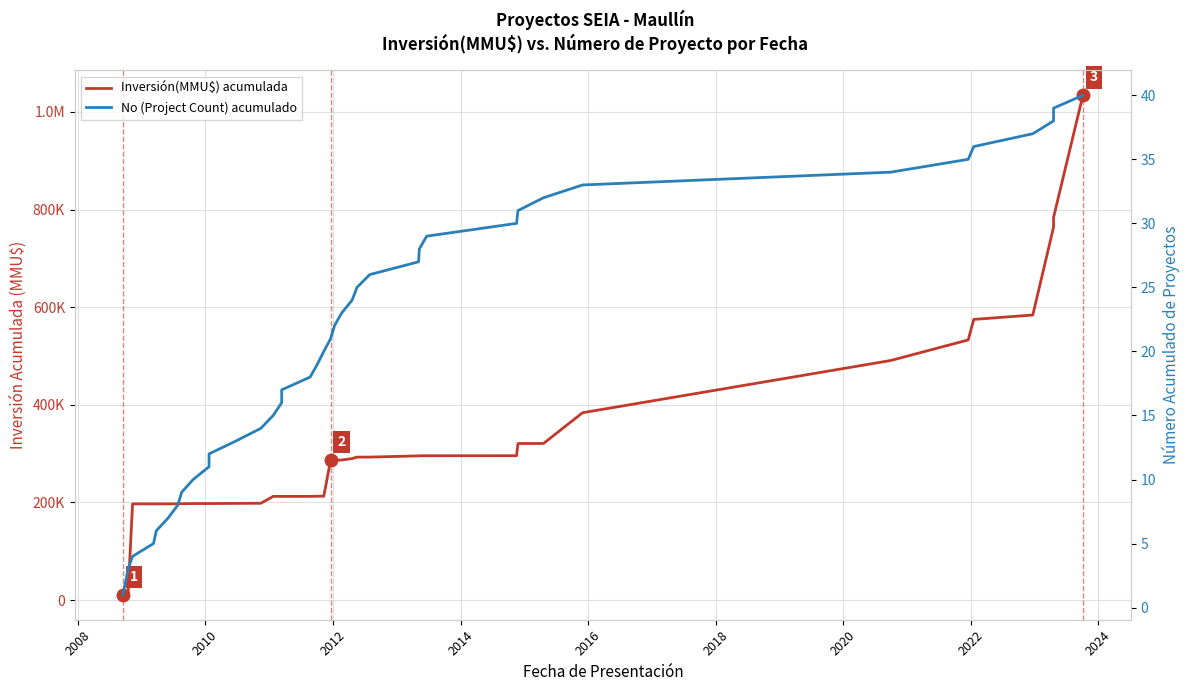

Which series has the largest total across all categories?

Inversión(MMU$) acumulada